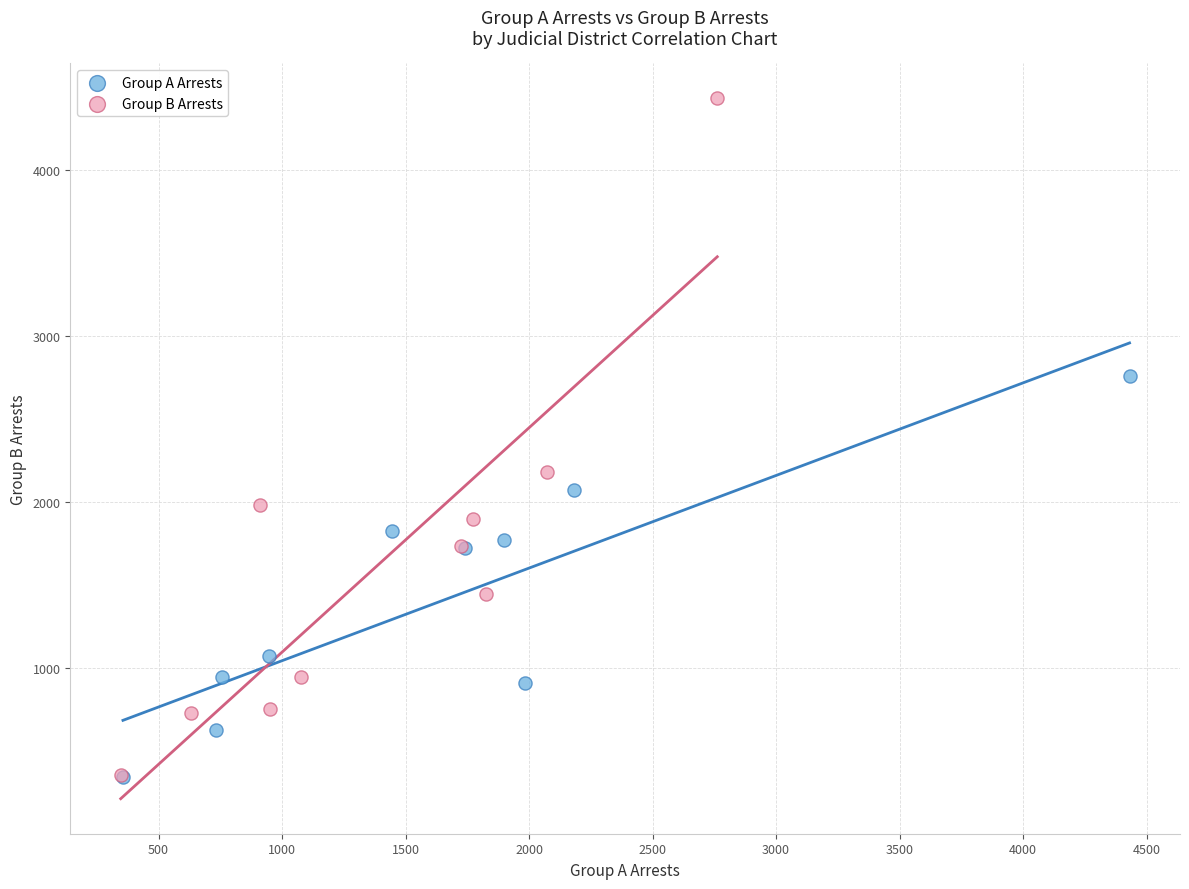

What are all the series names shown in the legend?

Group A Arrests, Group B Arrests